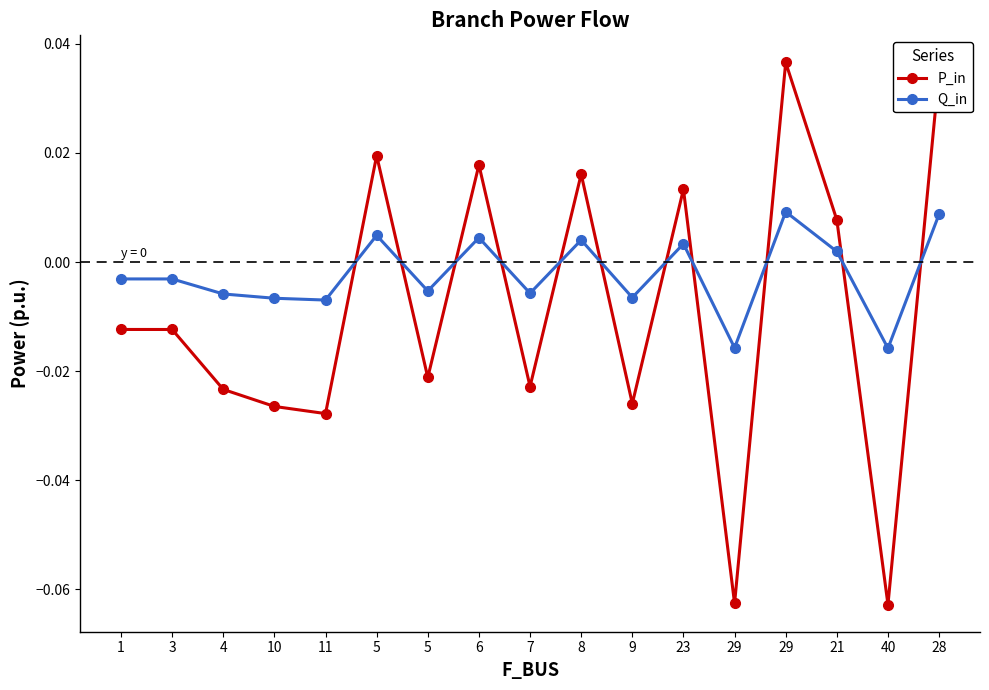

How many interior local peaks does the Q_in series have?

5